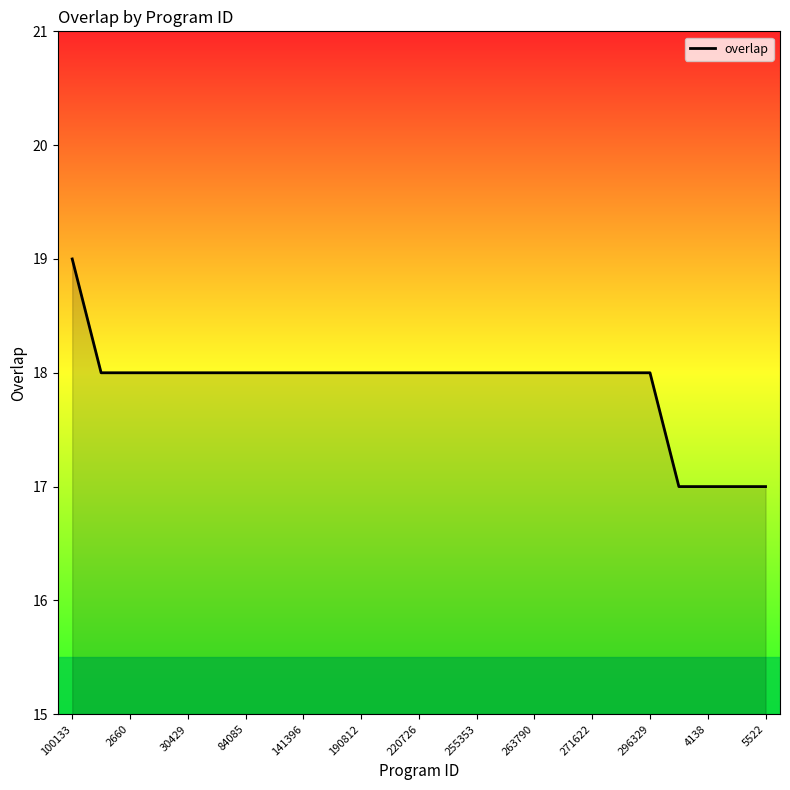

What is the greatest value displayed?

19